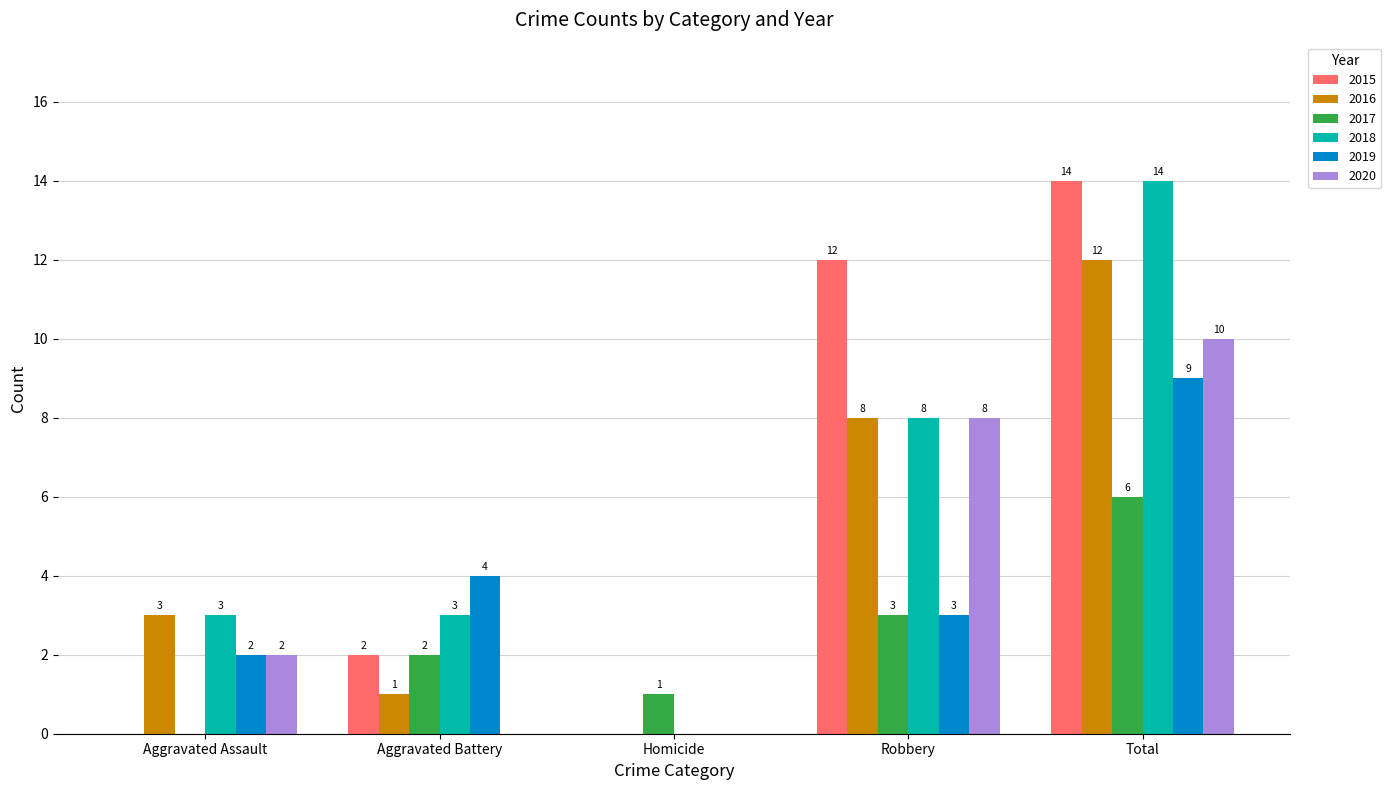

What is the spread (max minus min) of values at Total?

8